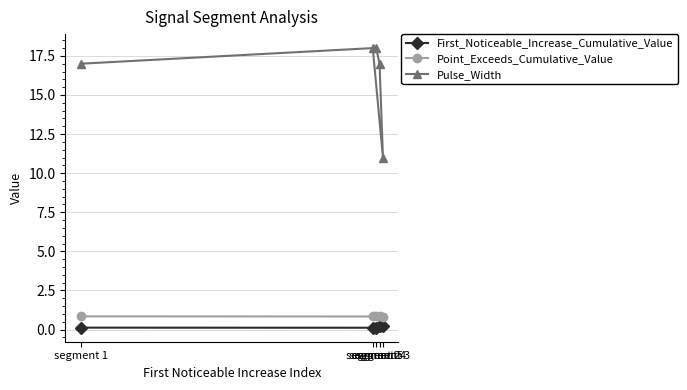

Reading left to right, what are all the values shown in this chart?

First_Noticeable_Increase_Cumulative_Value: 0.1	0.1	0.2	0.2	0.1
Point_Exceeds_Cumulative_Value: 0.8	0.8	0.8	0.9	0.9
Pulse_Width: 17.0	18.0	11.0	17.0	18.0